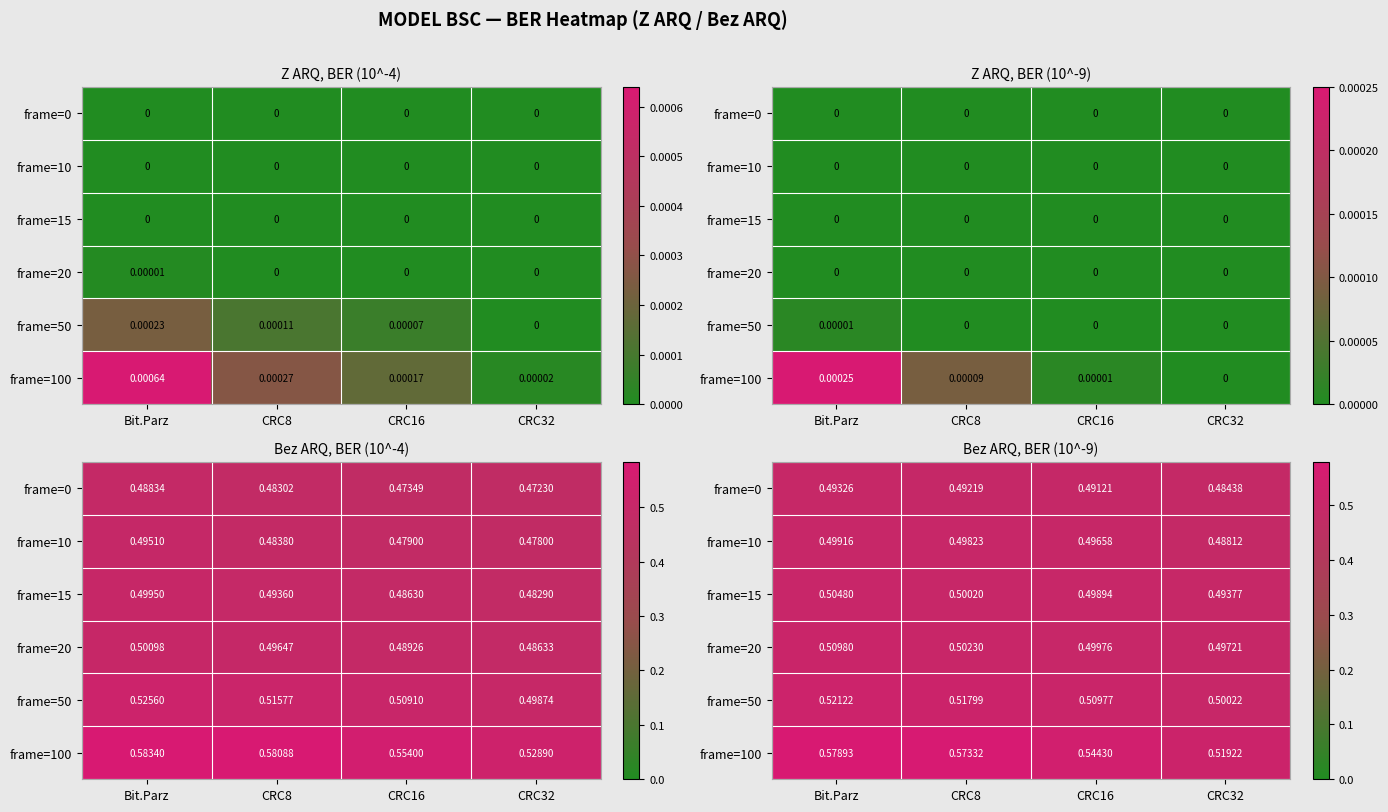

What is the total value across all series at CRC16?

3.0